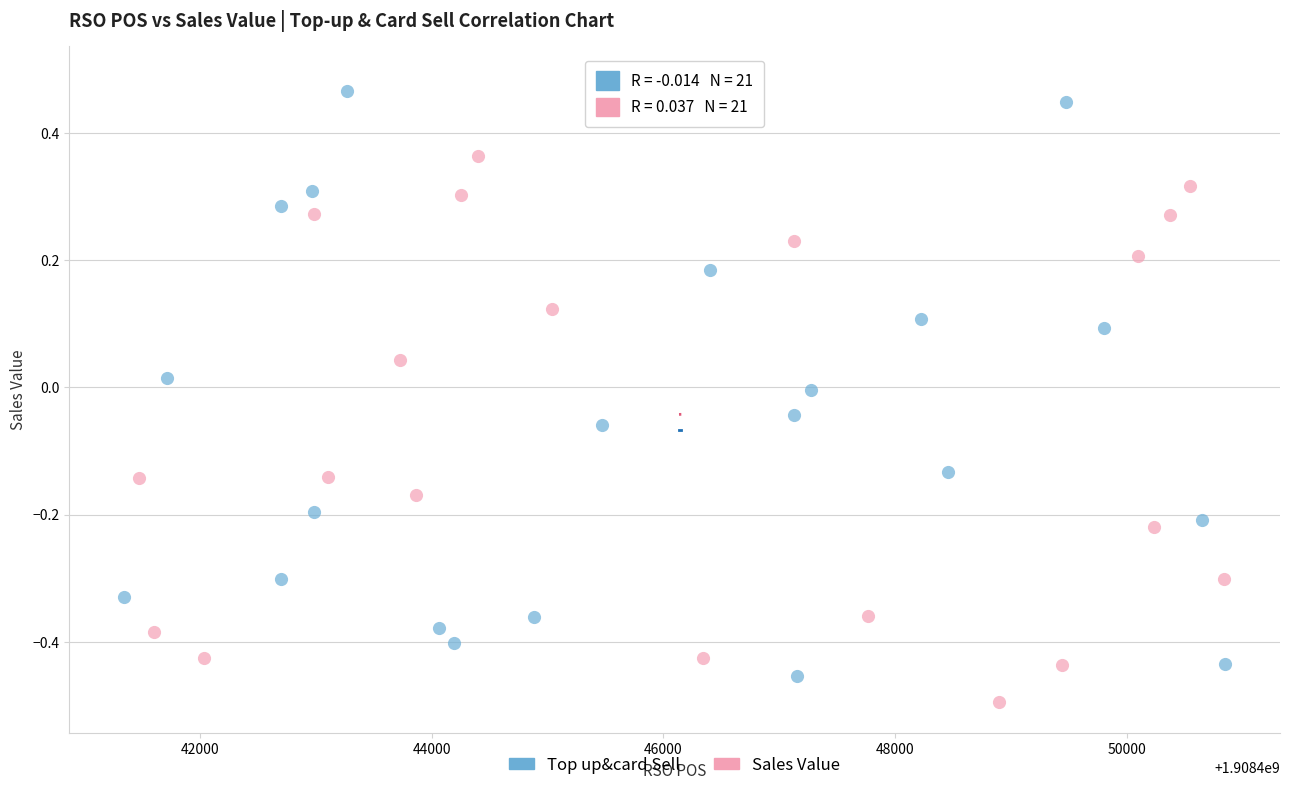

What are all the series names shown in the legend?

Top up&card Sell, Sales Value